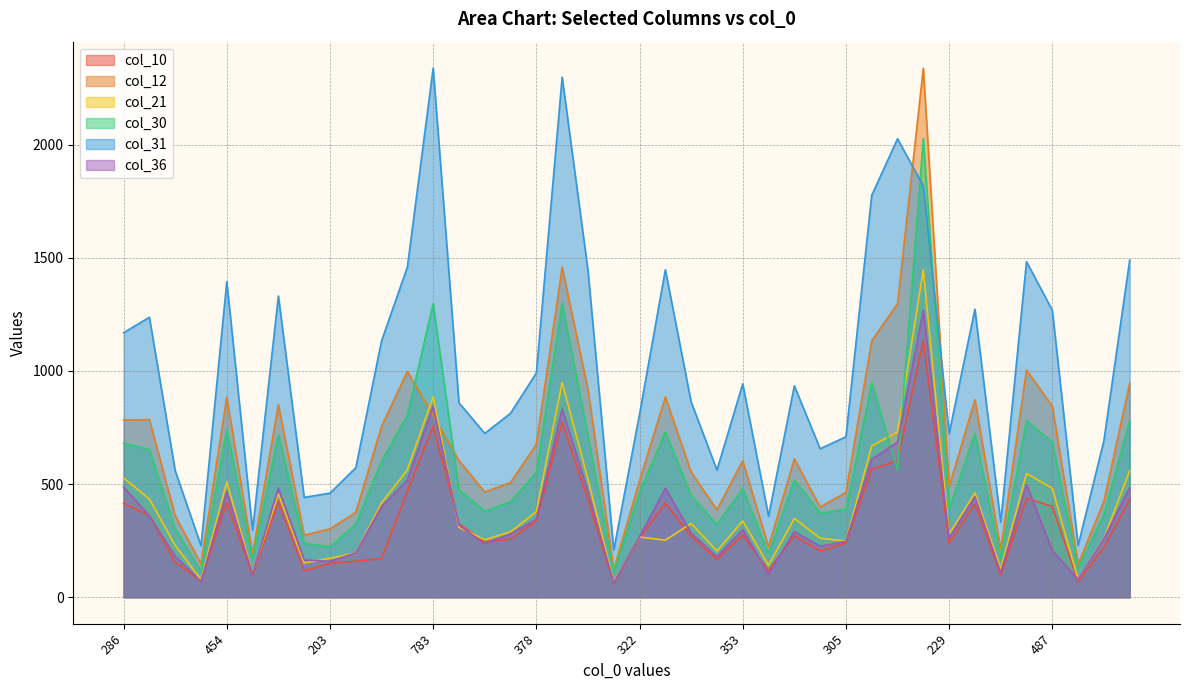

Reading left to right, what are all the values shown in this chart?

col_10: 415	362	154	71	420	96	423	117	149	159	171	469	755	325	245	257	337	773	431	61	262	416	271	167	274	118	272	204	240	566	602	1133	239	412	98	437	401	69	220	432
col_12: 783	785	360	148	884	190	851	274	302	375	755	998	804	604	465	507	676	1458	919	123	515	885	553	387	603	223	611	399	463	1133	1297	2338	488	873	211	1004	844	146	424	946
col_21: 527	434	229	78	509	107	456	151	172	196	416	563	885	309	254	289	378	949	521	66	266	252	326	204	337	141	348	261	248	669	730	1447	279	461	125	547	481	79	259	559
col_30: 681	653	303	114	742	169	718	238	223	323	602	805	1297	474	381	421	552	1299	716	109	462	730	450	321	481	191	519	372	388	947	562	2026	389	724	173	781	685	128	364	780
col_31: 1169	1237	559	228	1394	297	1331	441	460	572	1133	1459	2338	859	724	813	991	2298	1445	208	809	1447	863	562	943	358	934	656	709	1776	2026	1817	723	1273	332	1483	1268	229	692	1490
col_36: 487	359	181	70	466	103	482	165	158	196	401	518	844	318	236	280	345	832	467	63	268	481	284	179	299	102	290	225	247	610	685	1268	262	444	108	498	206	79	258	484